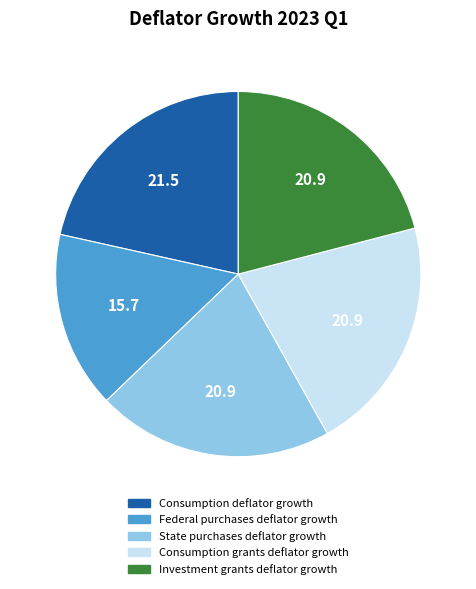

Do Federal purchases deflator growth and State purchases deflator growth together represent more than half of the pie?

No